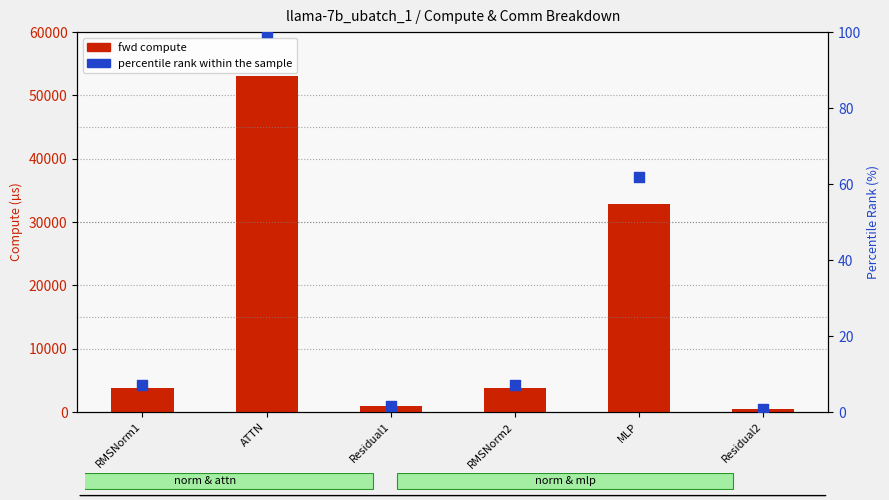

What are all the series names shown in the legend?

fwd compute, percentile rank within the sample